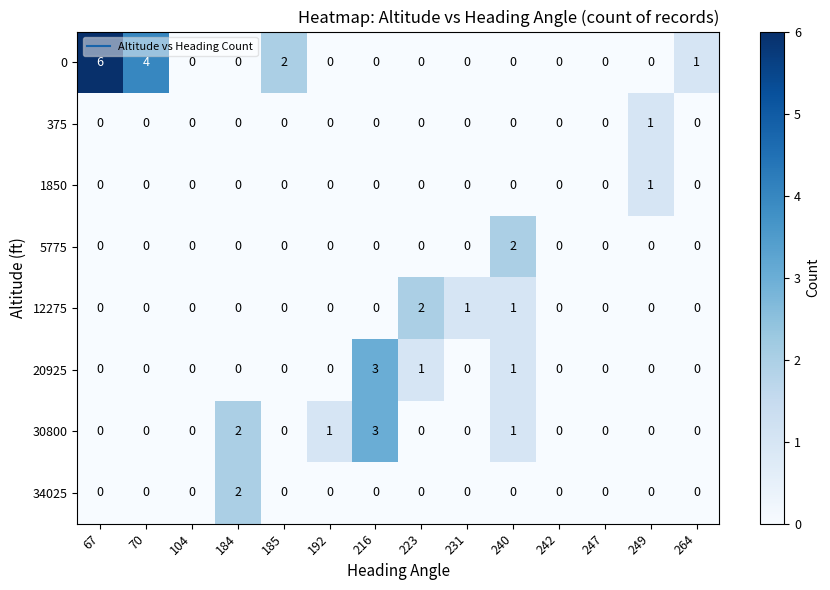

At which label does 0 reach its peak?

67